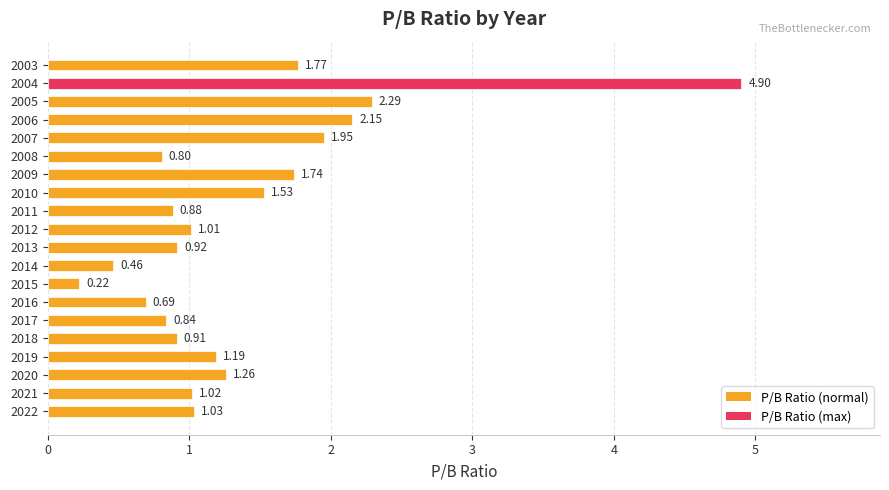

What is the change in value from 2010 to 2008?

-0.7